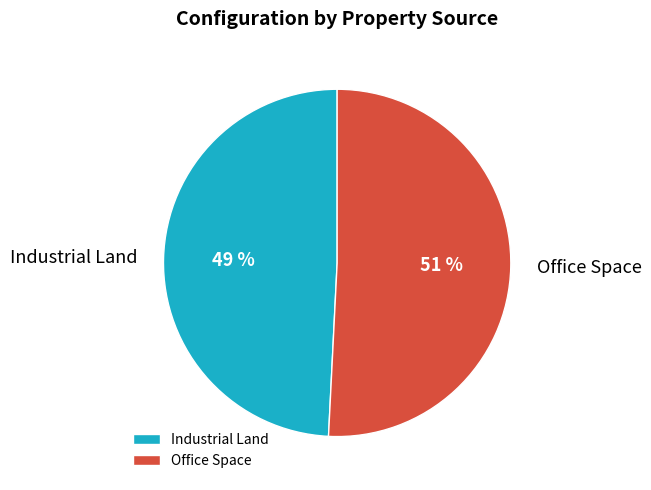

Which slice represents more than half of the pie?

Office Space